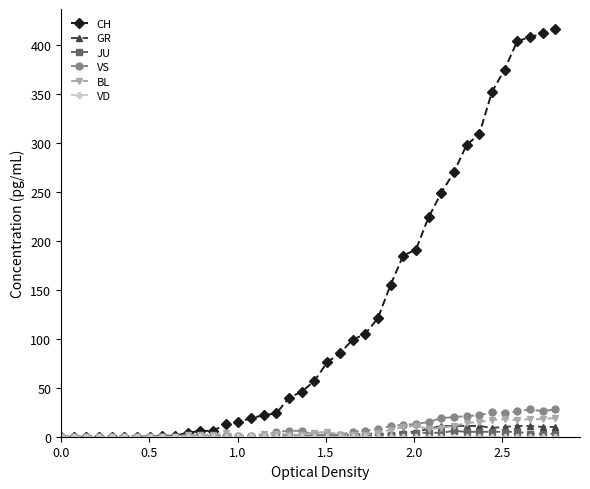

Which series has the largest total across all categories?

CH